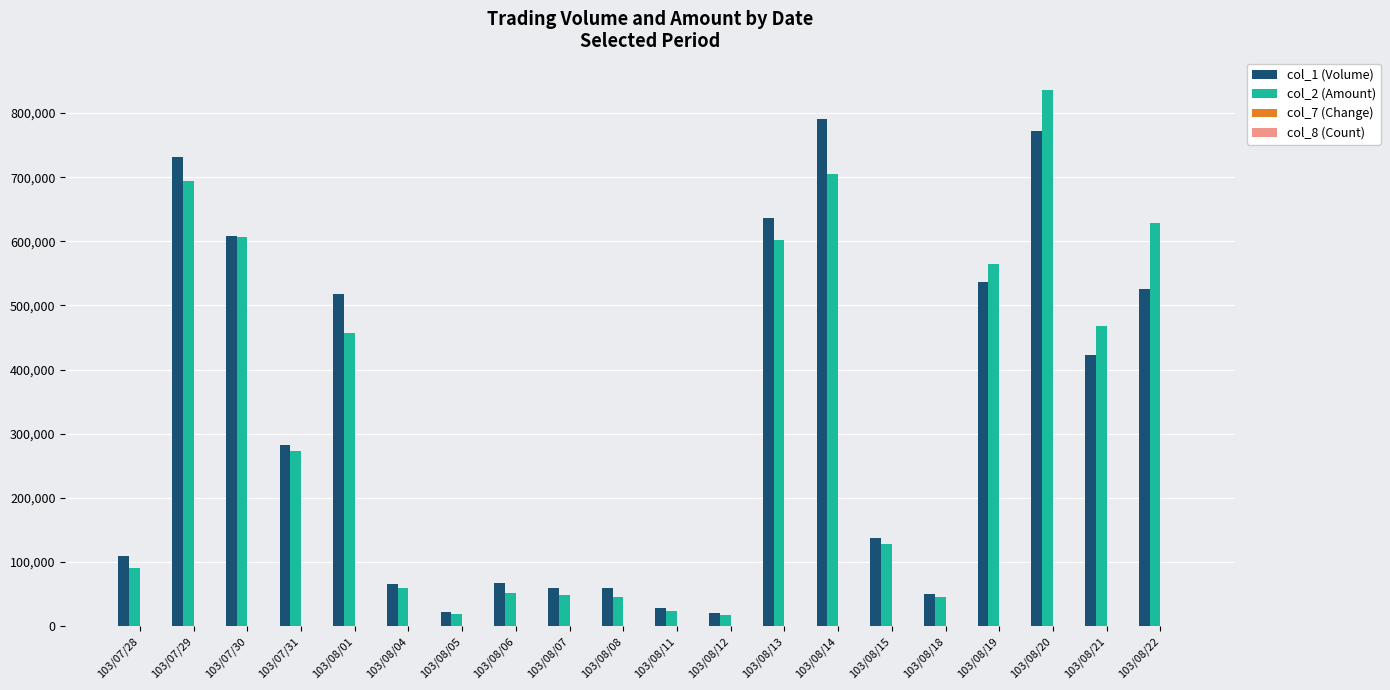

Which label corresponds to the largest value in the chart?

103/08/20